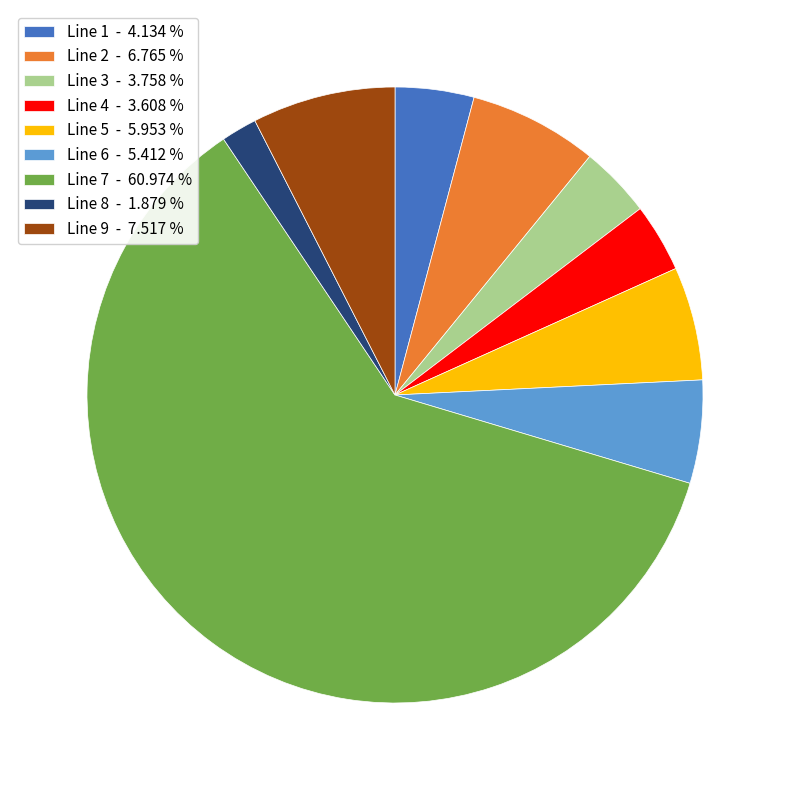

Count the number of slices in the pie.

9